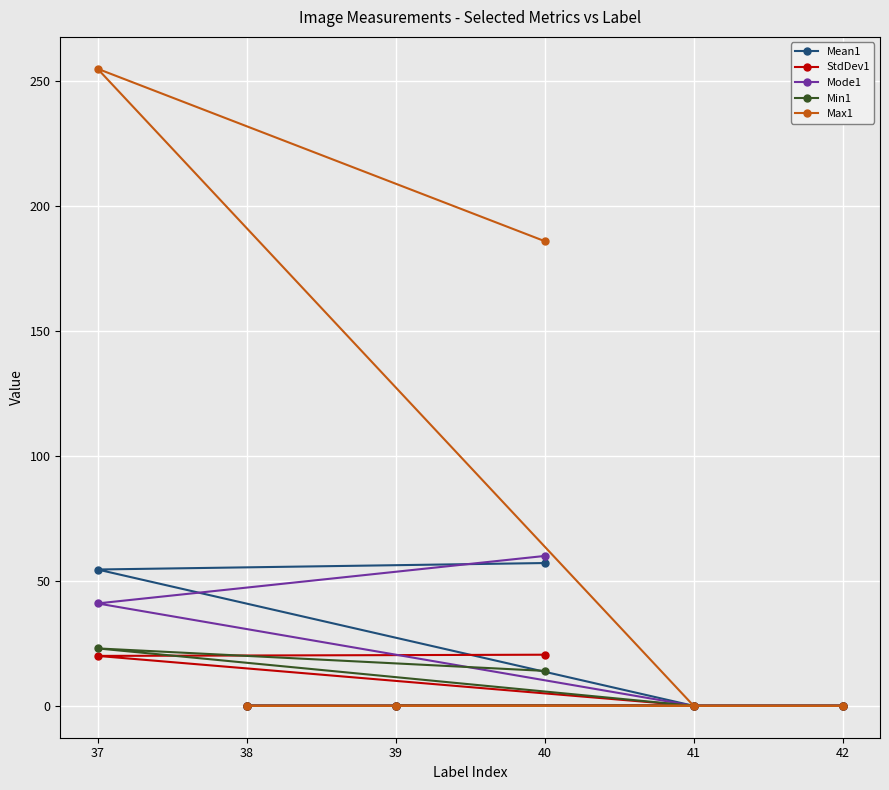

Reading left to right, list all the values displayed in this chart.

Mean1: 0.0	0.0	0.0	0.0	54.6	57.2
StdDev1: 0.0	0.0	0.0	0.0	20.0	20.5
Mode1: 0.0	0.0	0.0	0.0	41.0	60.0
Min1: 0.0	0.0	0.0	0.0	23.0	14.0
Max1: 0.0	0.0	0.0	0.0	255.0	186.0